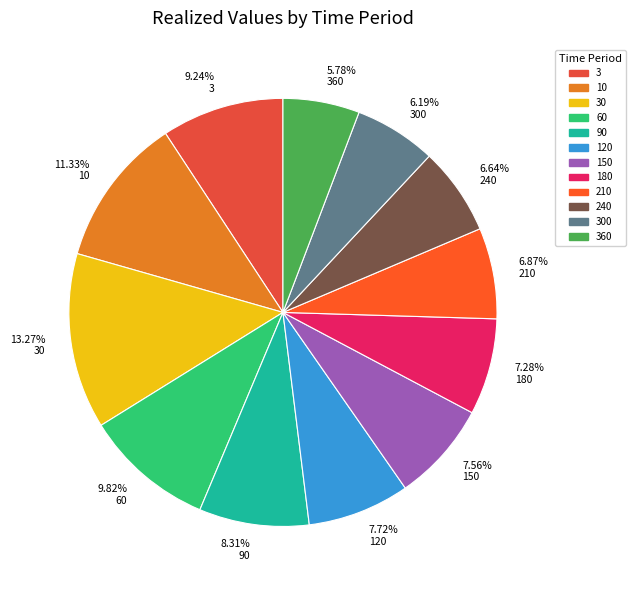

Does 5.78% 360 represent more than half of the total?

No